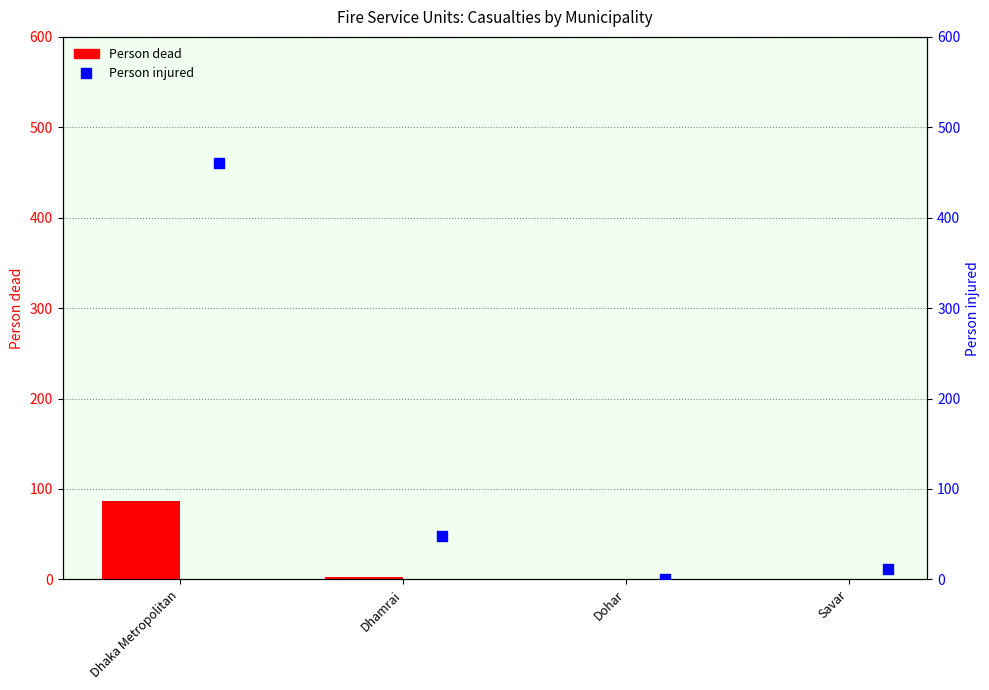

What is the total value across all series at Savar?

12